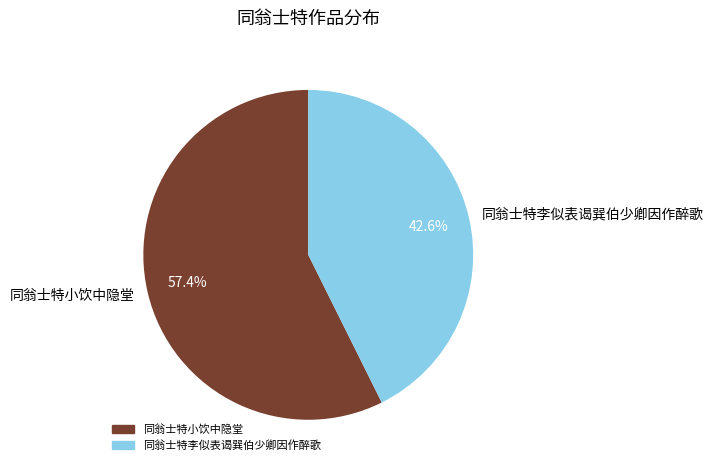

Approximately how many times larger is the value at 同翁士特李似表谒巽伯少卿因作醉歌 compared to 同翁士特小饮中隐堂?

0.7